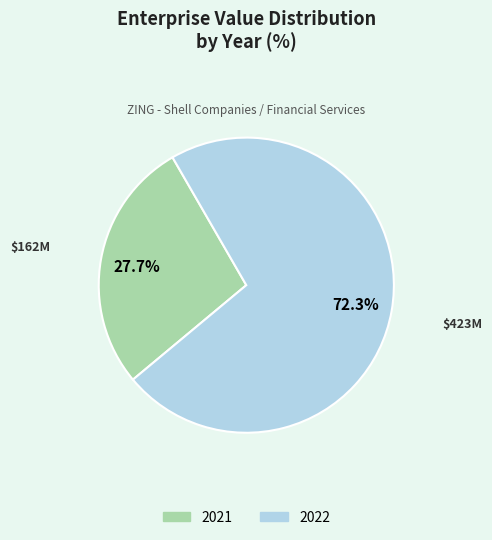

Count the number of slices in the pie.

2